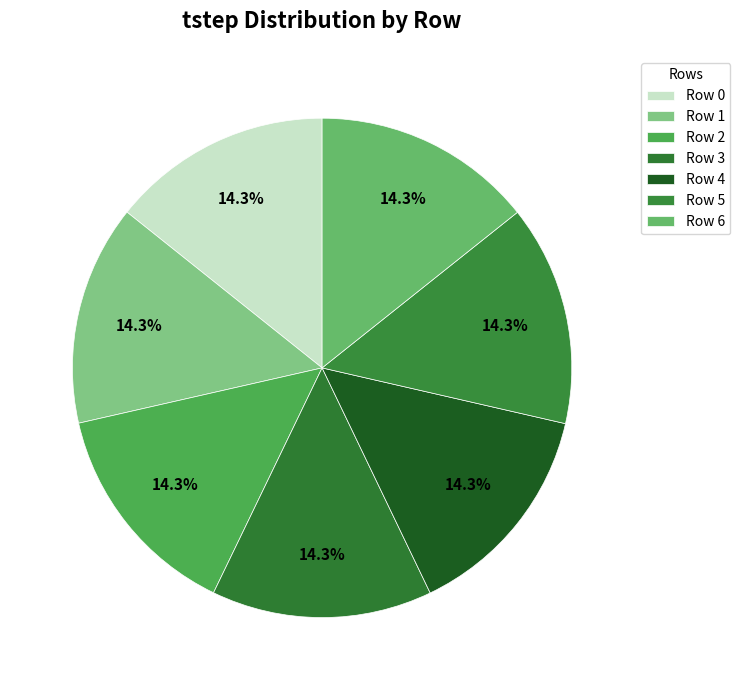

Combined, what portion of the pie is Row 0 and Row 3?

28.6%